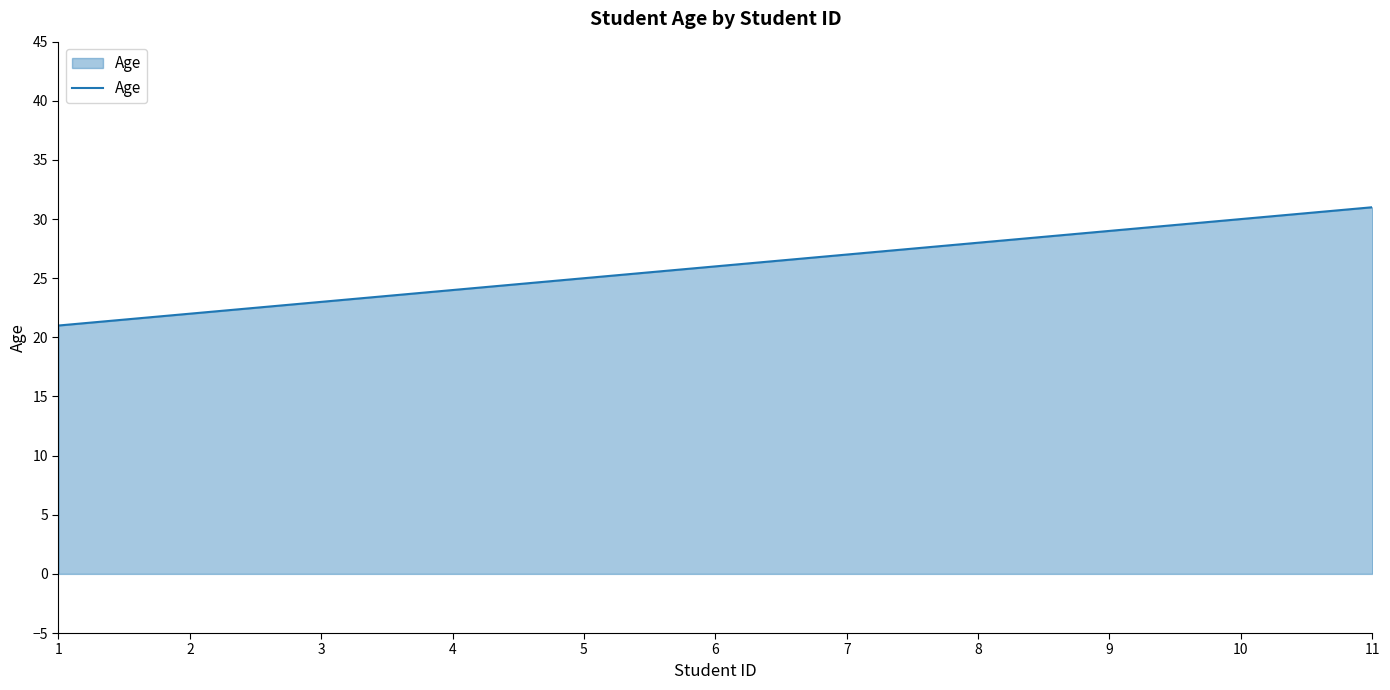

True or false: the data has more than 2 interior local peaks.

False